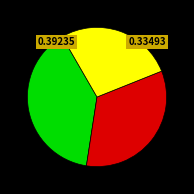

Is there a majority slice in this chart?

No